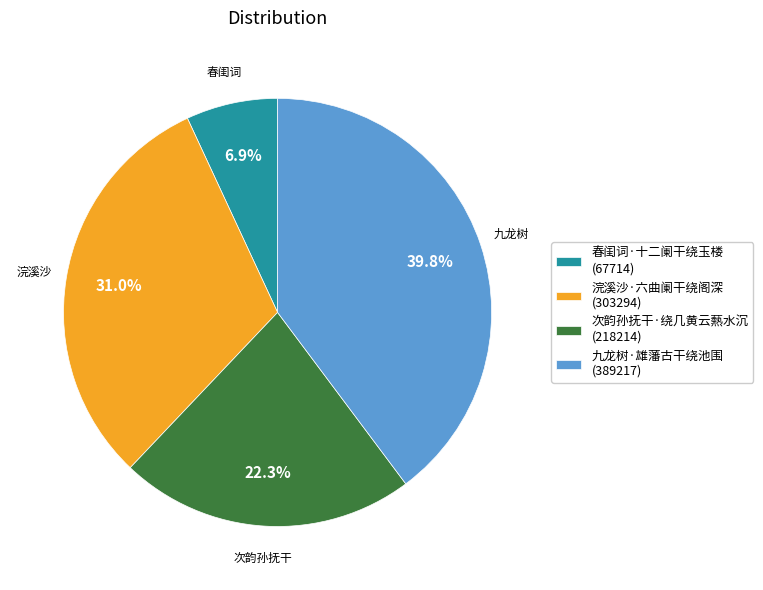

The 九龙树·雄藩古干绕池围 slice represents 40% of the pie. True or false?

True